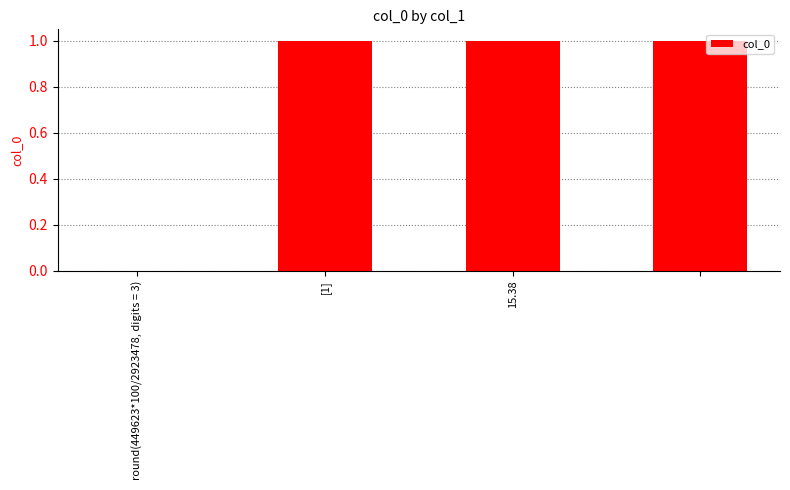

What is the sum of all values?

3